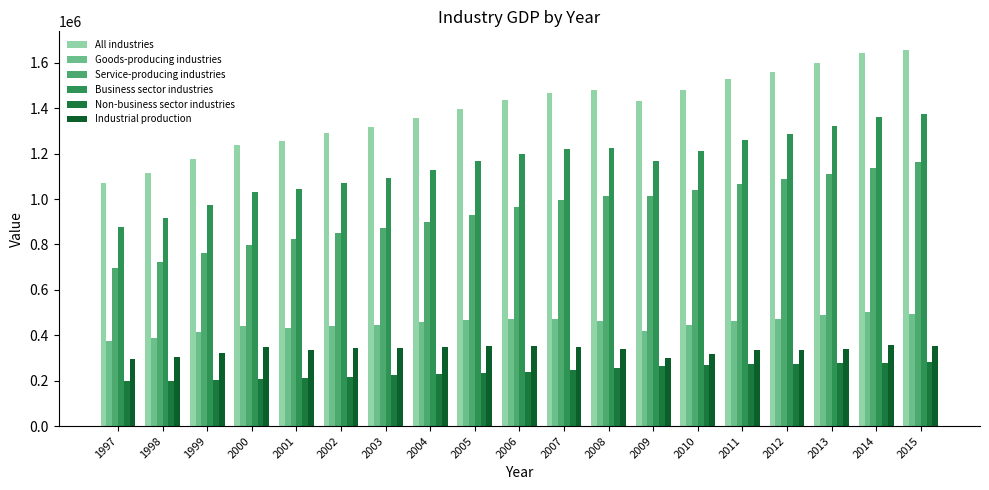

What is the value of the All industries bar at the 19th from the left?

1656117